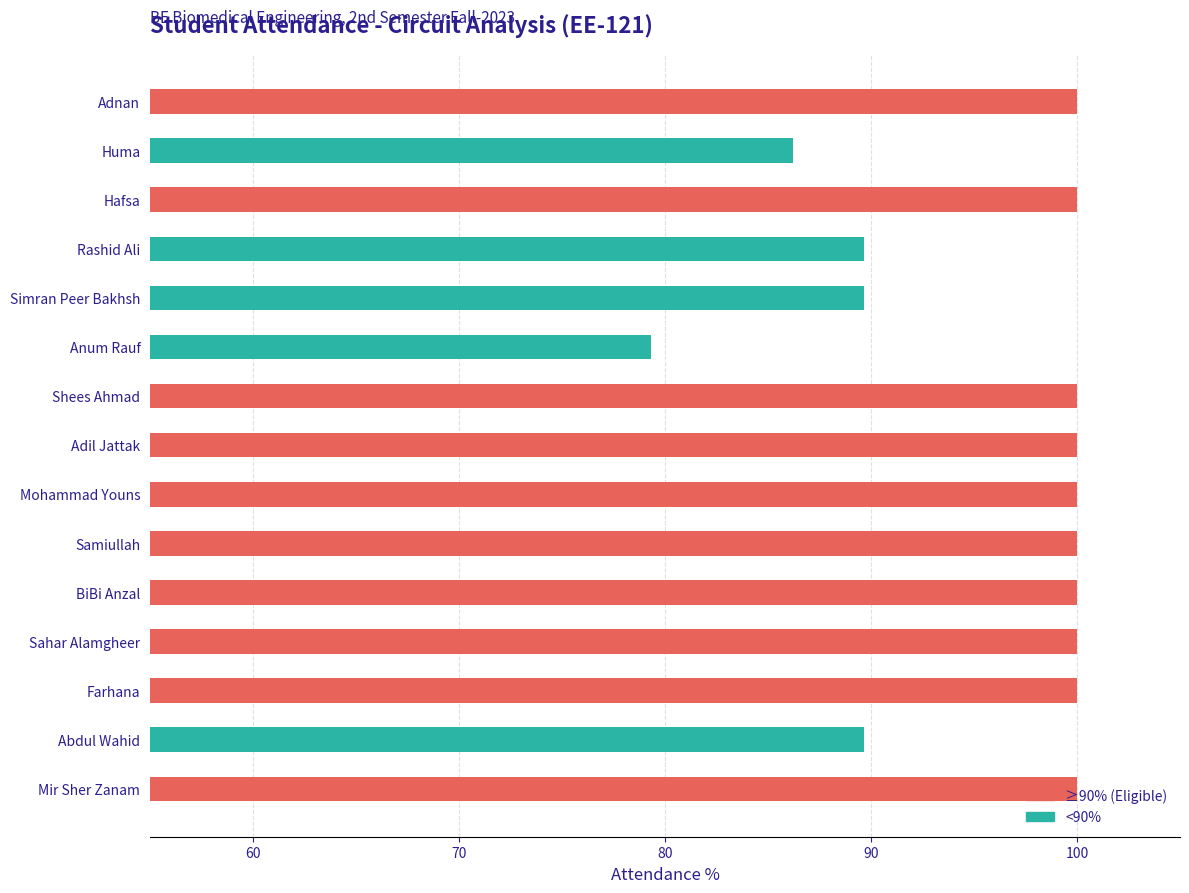

Does the chart contain stacked bars?

No